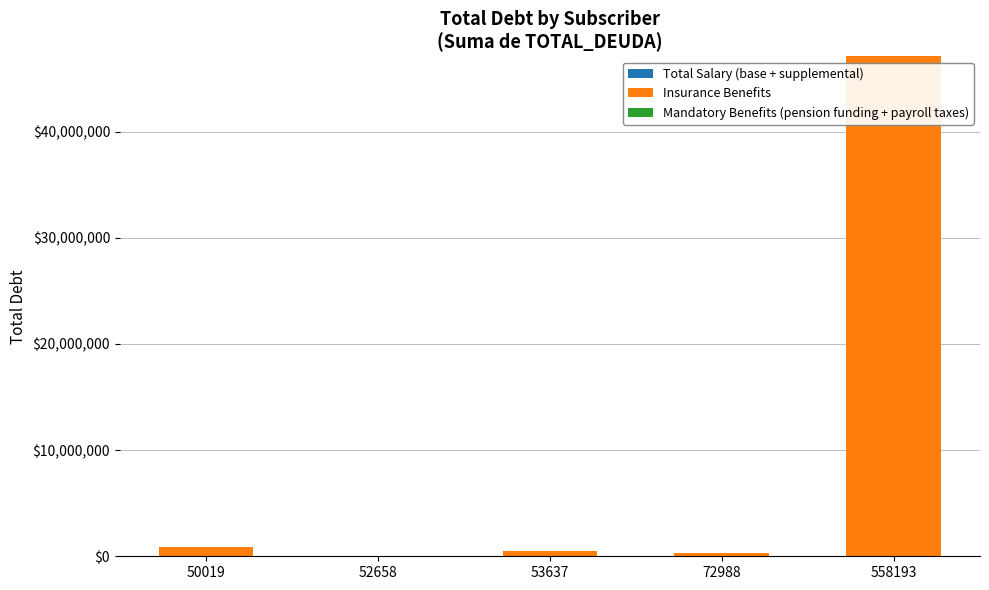

At which category is the sum across all series the highest?

558193